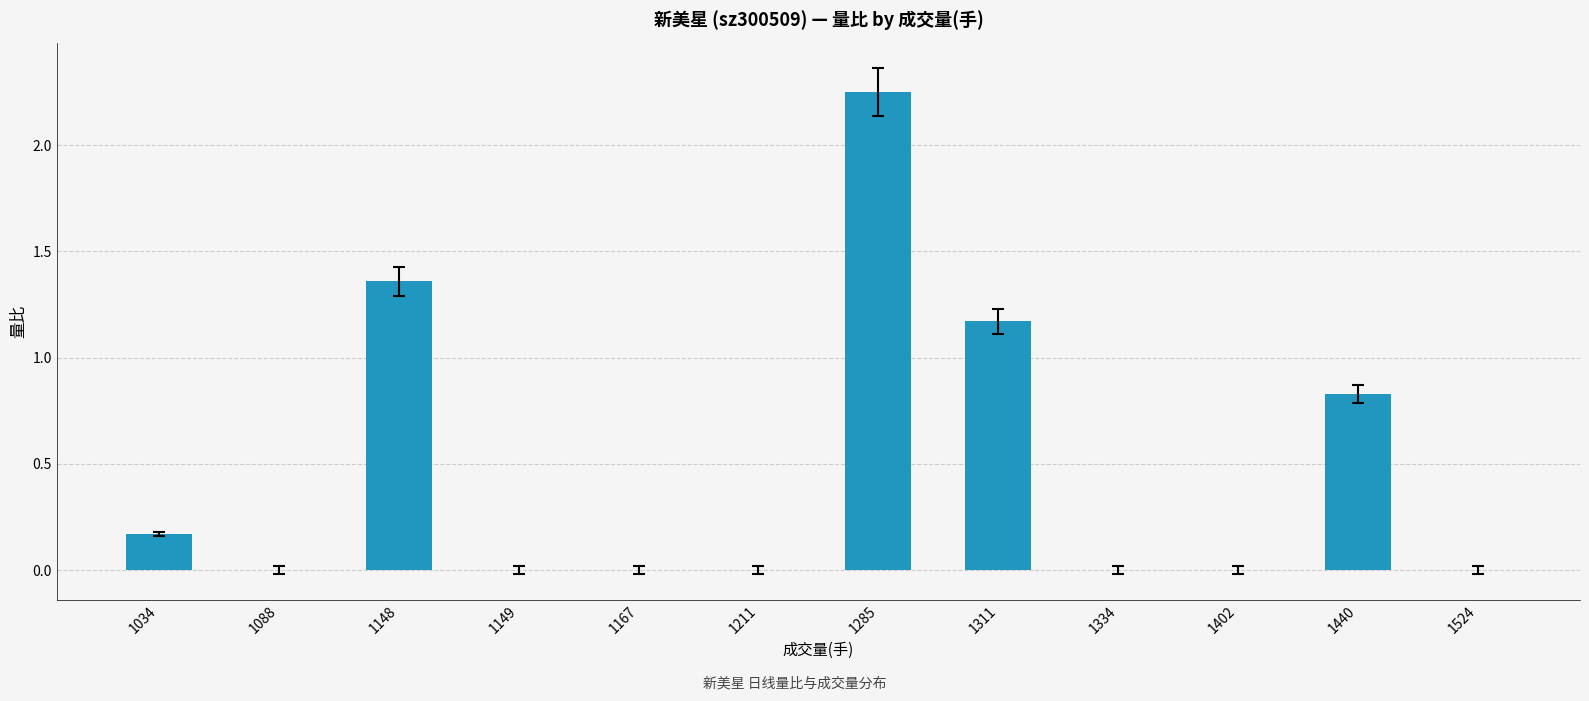

What is the sum of the values at 1034 and 1148?

1.5